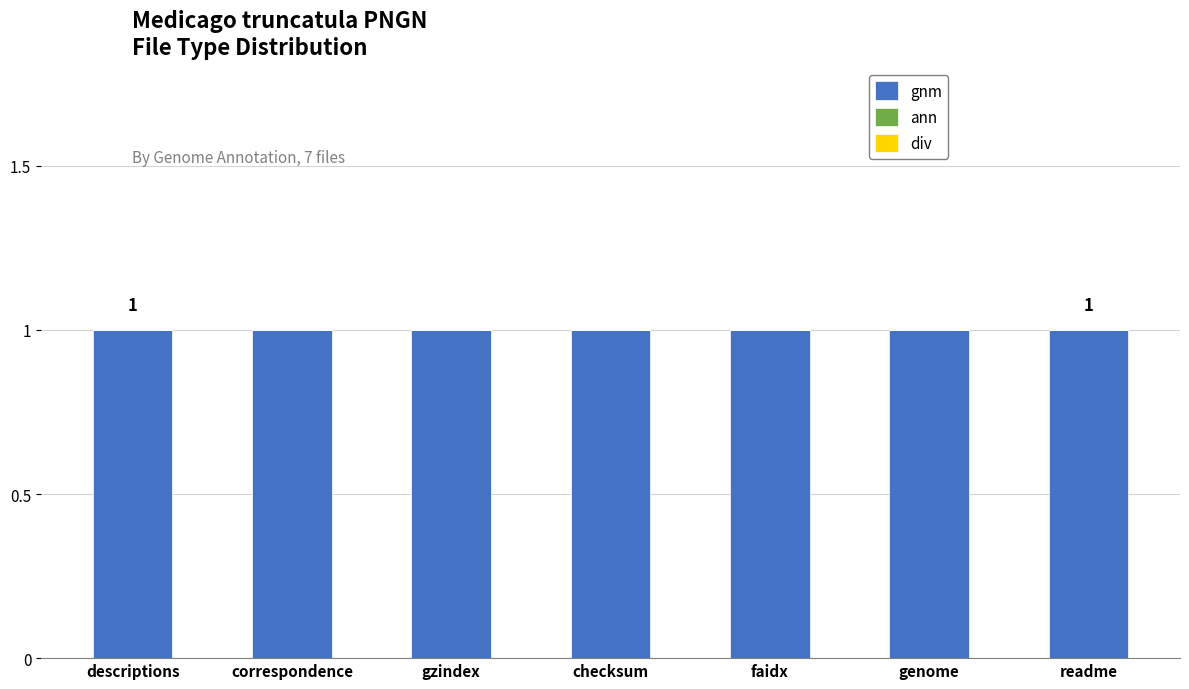

Is the value of ann at checksum greater than the value of div at readme?

No